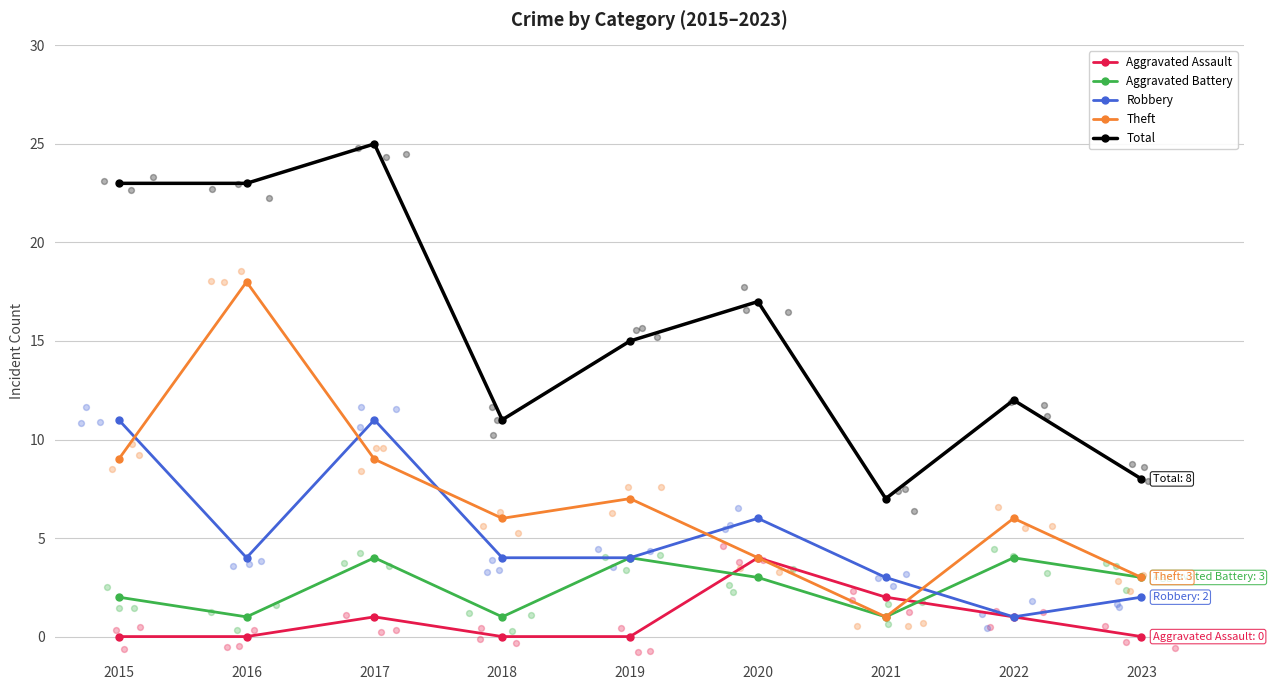

What are all the series names shown in the legend?

Aggravated Assault, Aggravated Battery, Robbery, Theft, Total